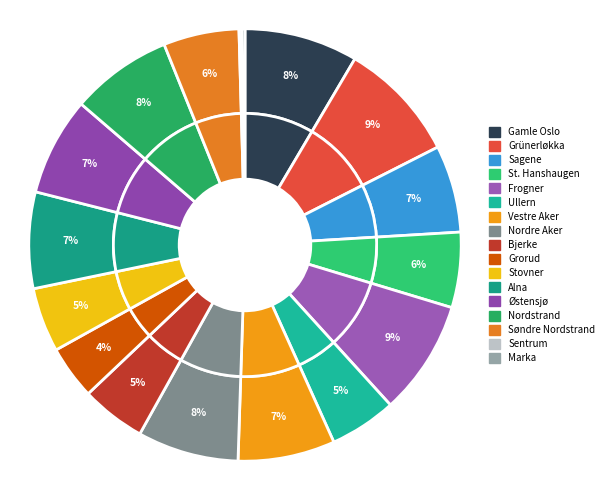

Which has a higher value, Nordre Aker or Ullern?

Nordre Aker